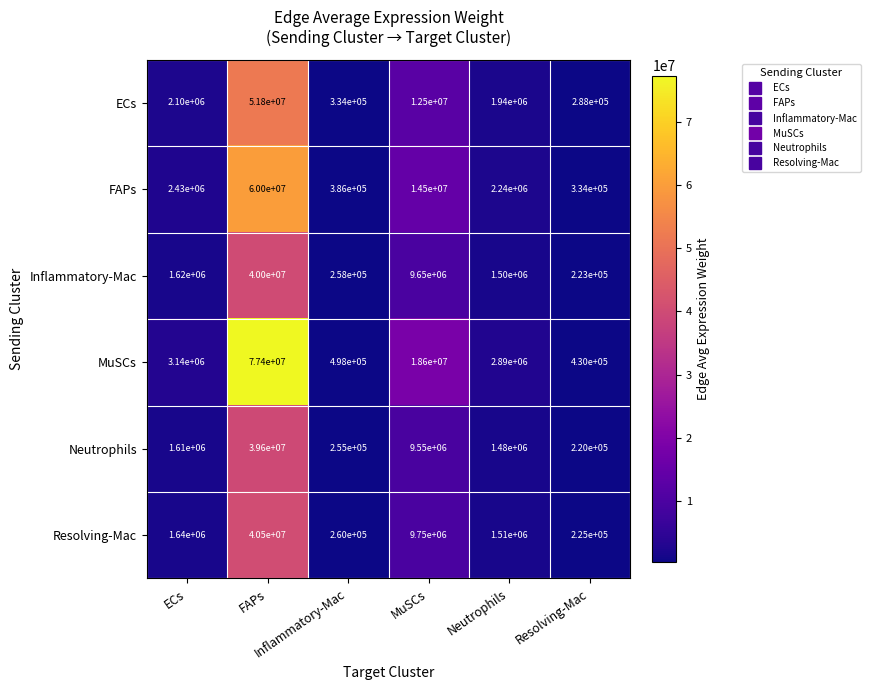

Which series changed the most between Inflammatory-Mac and Resolving-Mac?

MuSCs